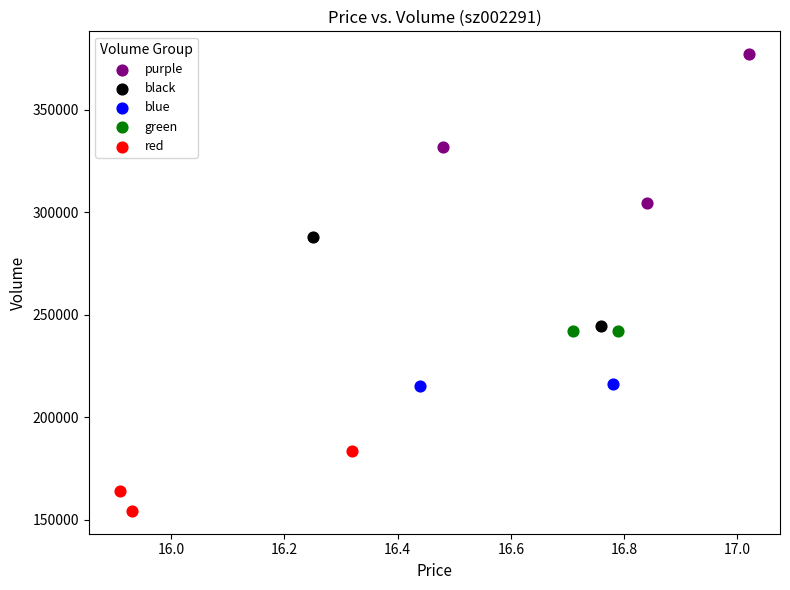

Which series has the widest spread of Y values?

purple